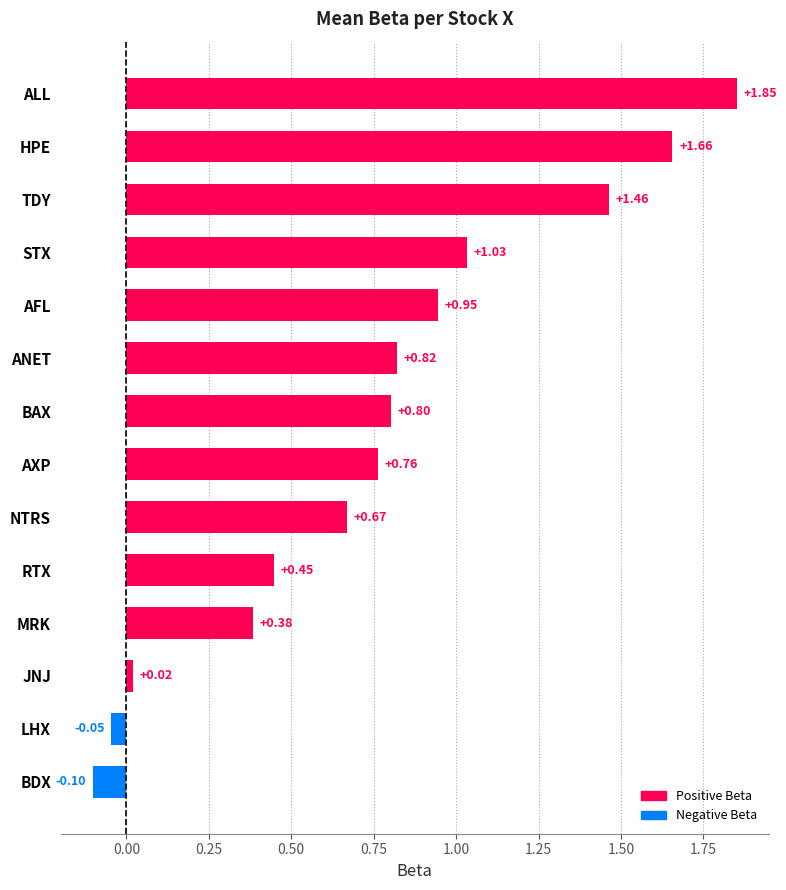

At which label is the value closest to 0?

JNJ